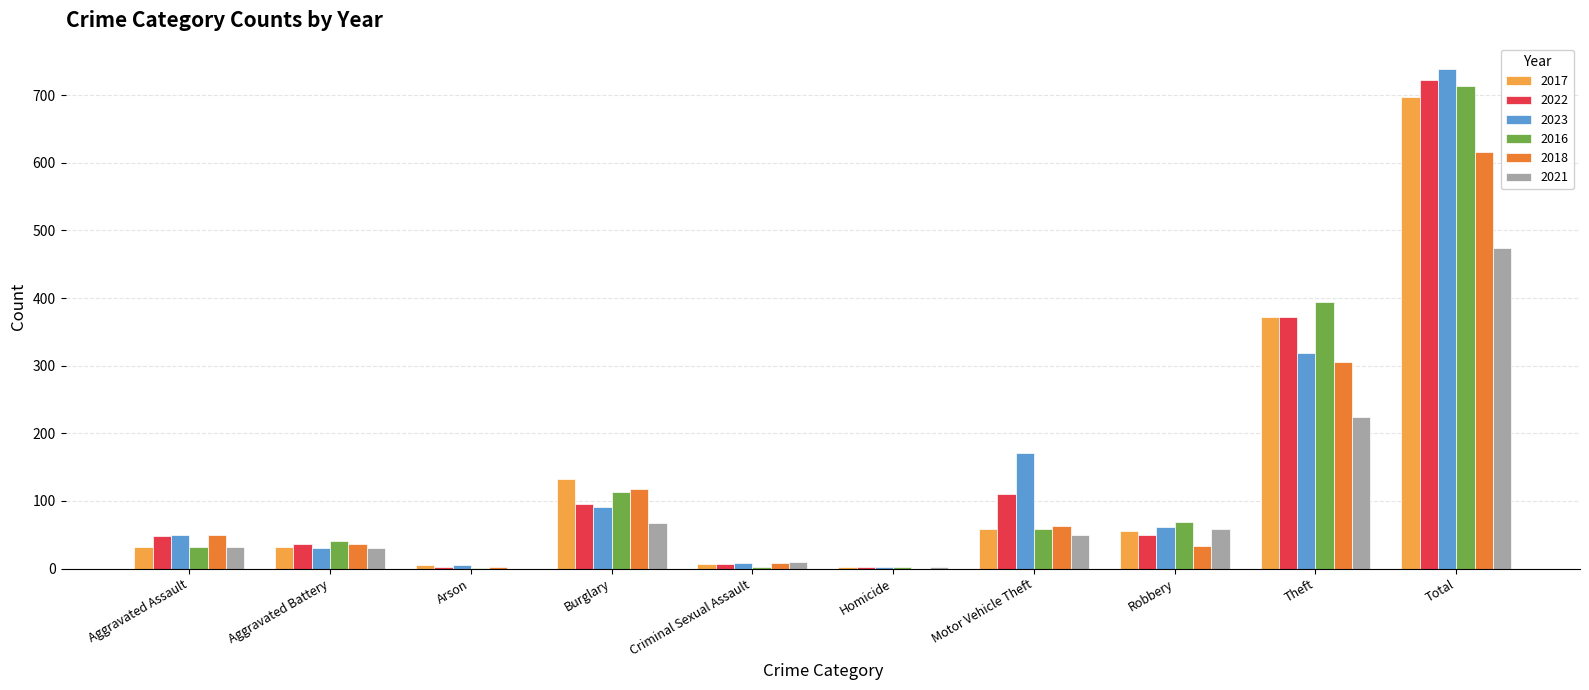

True or false: 2022 has a value of 409 at Total.

False